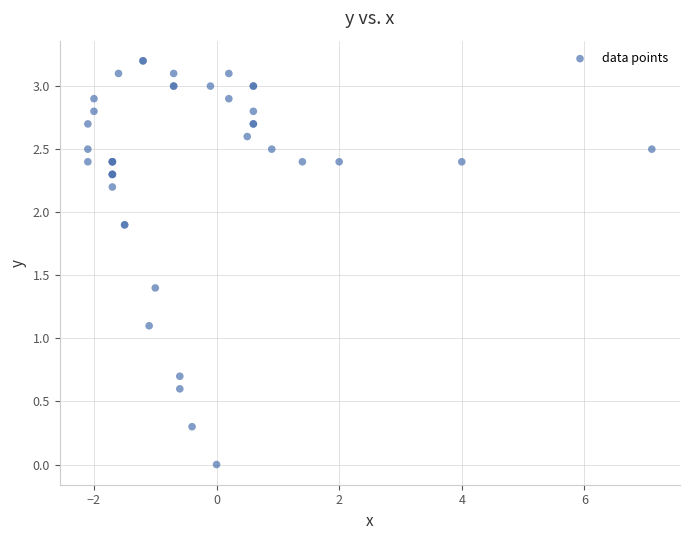

What Y value in the scatter plot is closest to 1?

1.1